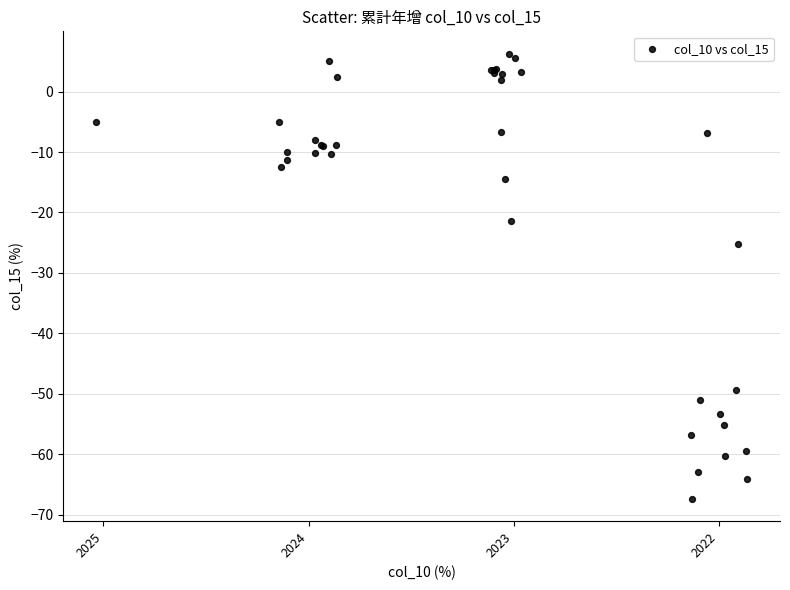

What Y value in the scatter plot is closest to -30?

-25.2